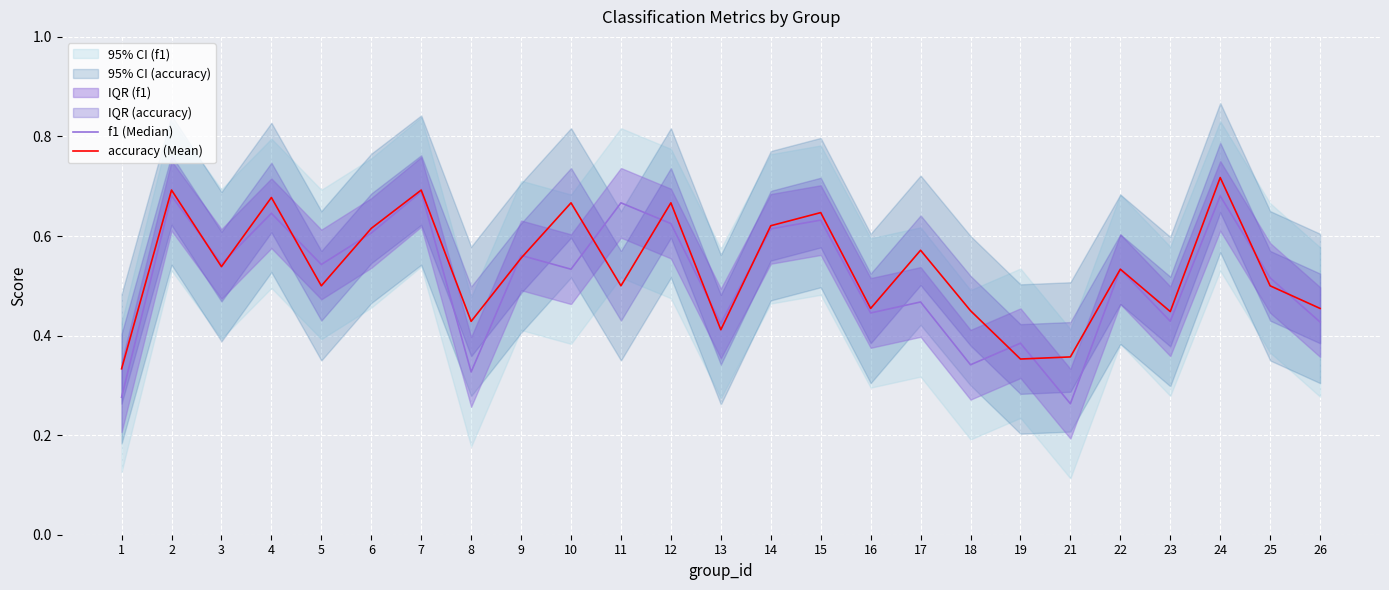

True or false: f1 (Median) has more than 0 points higher than both neighbors.

True